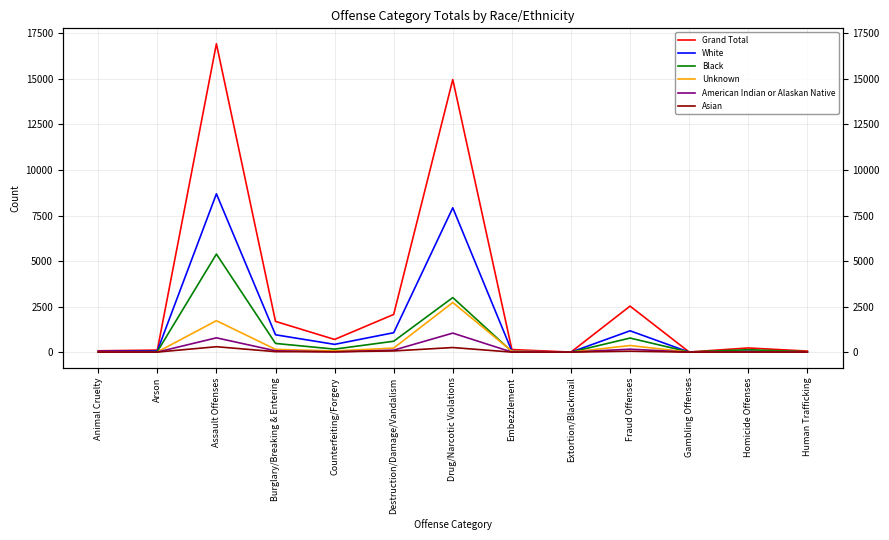

True or false: White has more than 1 points higher than both neighbors.

True